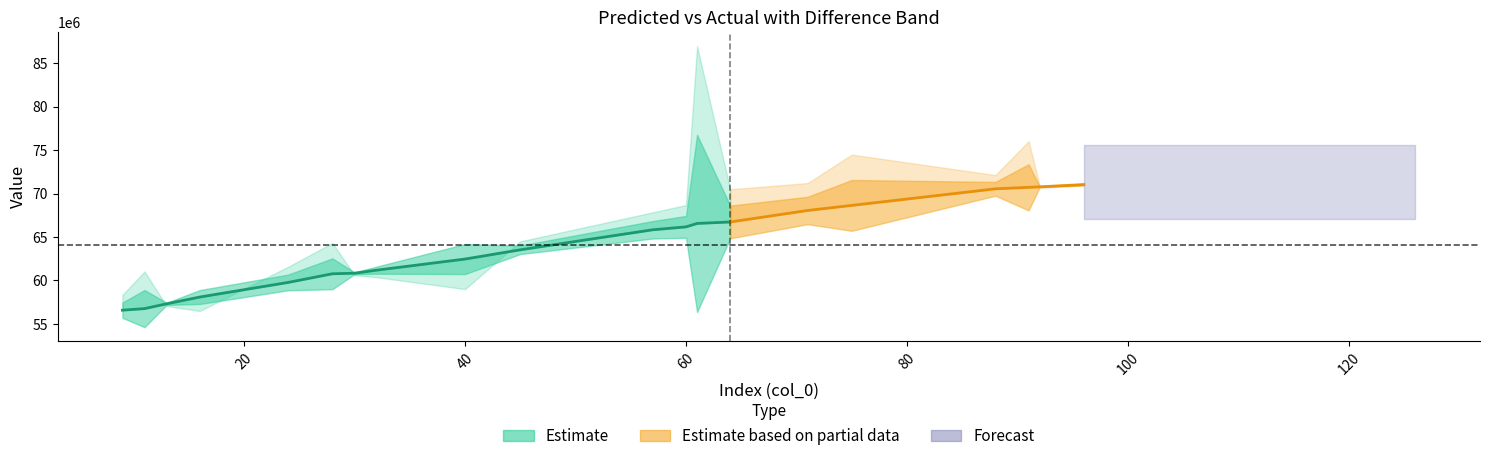

At how many categories does at least one series exceed 67964589?

9